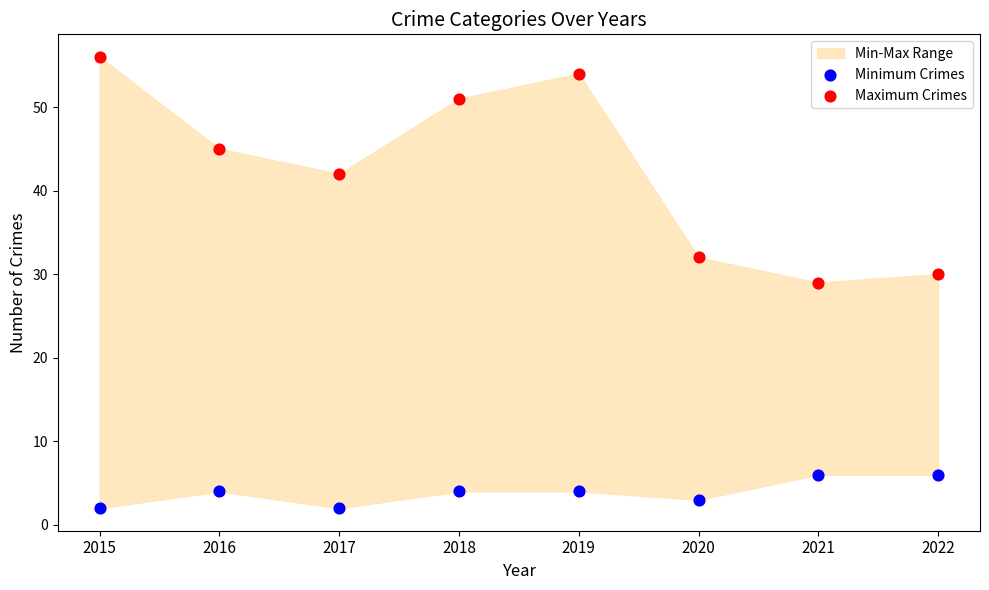

Which series has the largest Y range (max minus min)?

Maximum Crimes